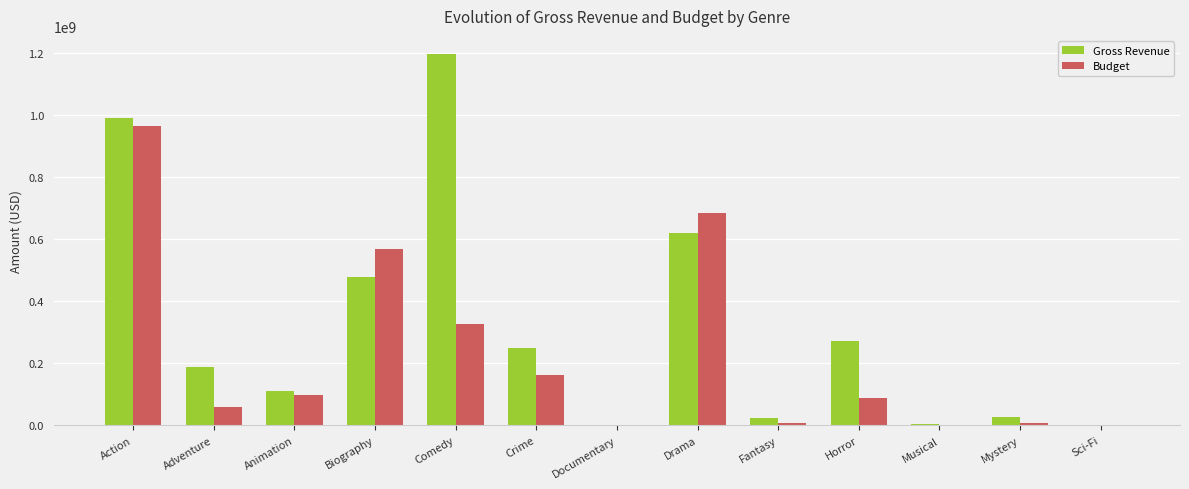

Which category has the highest value in the Budget series?

Action